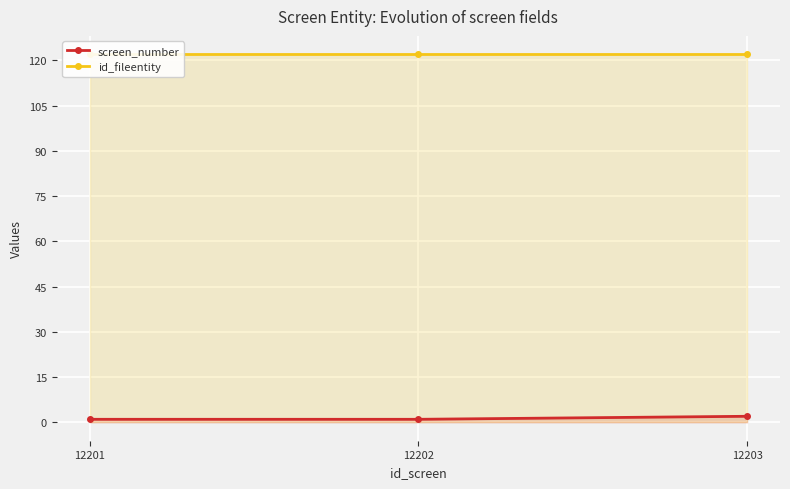

Rank the categories by id_fileentity value from lowest to highest.

12201, 12202, 12203